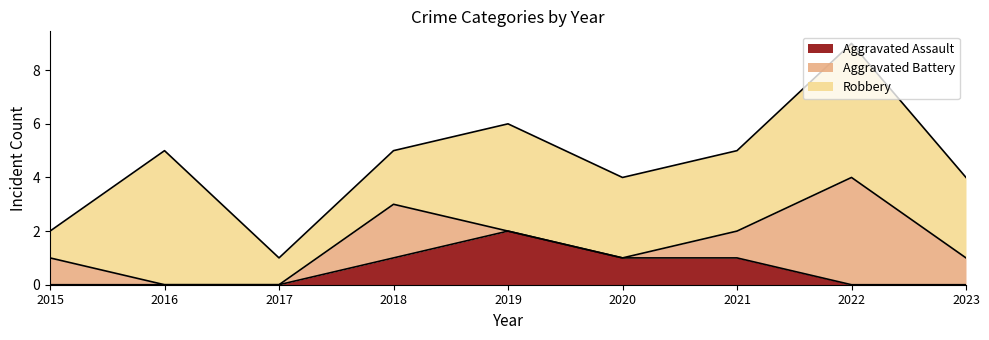

What is the spread (max minus min) of values at 2018?

1